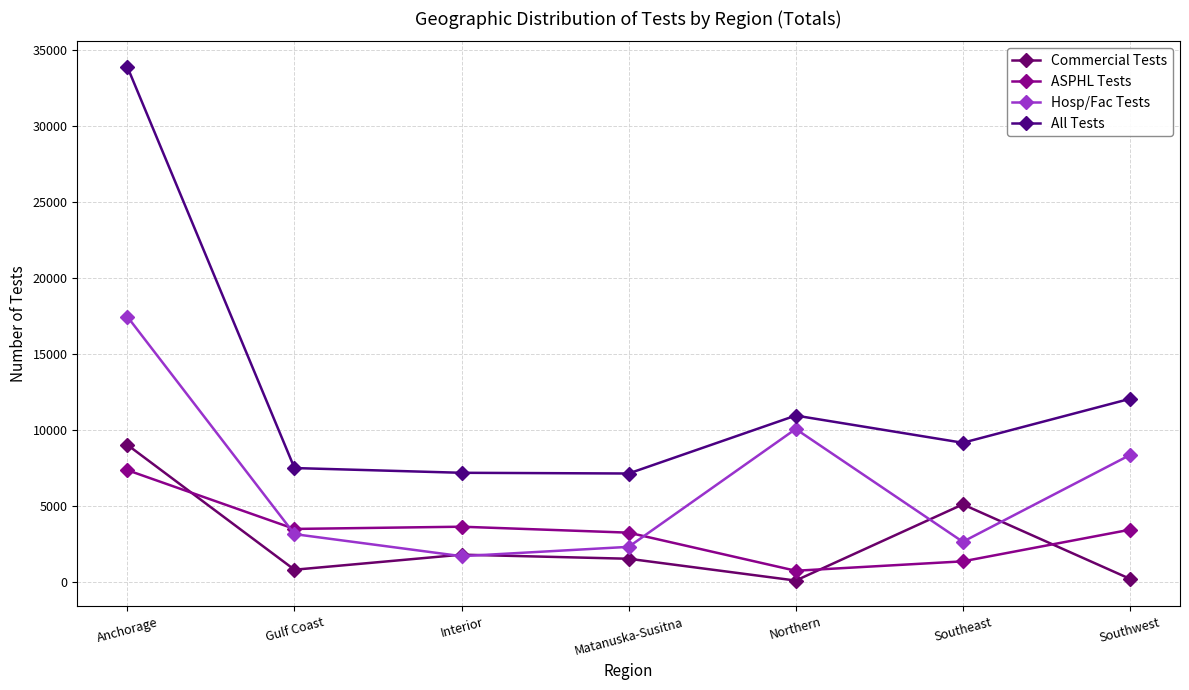

Rank the categories by Commercial Tests value from lowest to highest.

Northern, Southwest, Gulf Coast, Matanuska-Susitna, Interior, Southeast, Anchorage